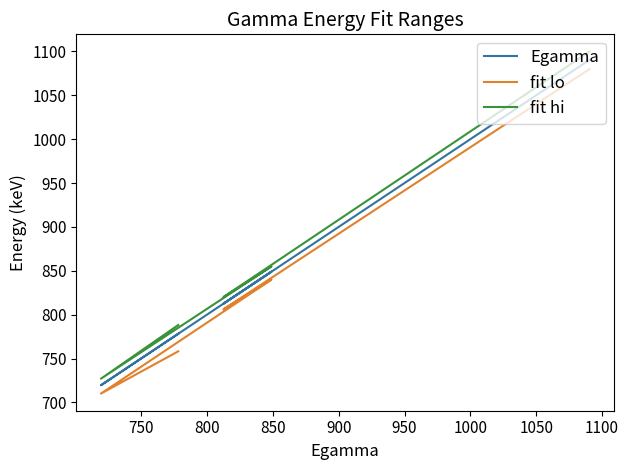

Which series has the largest range (max minus min)?

fit hi